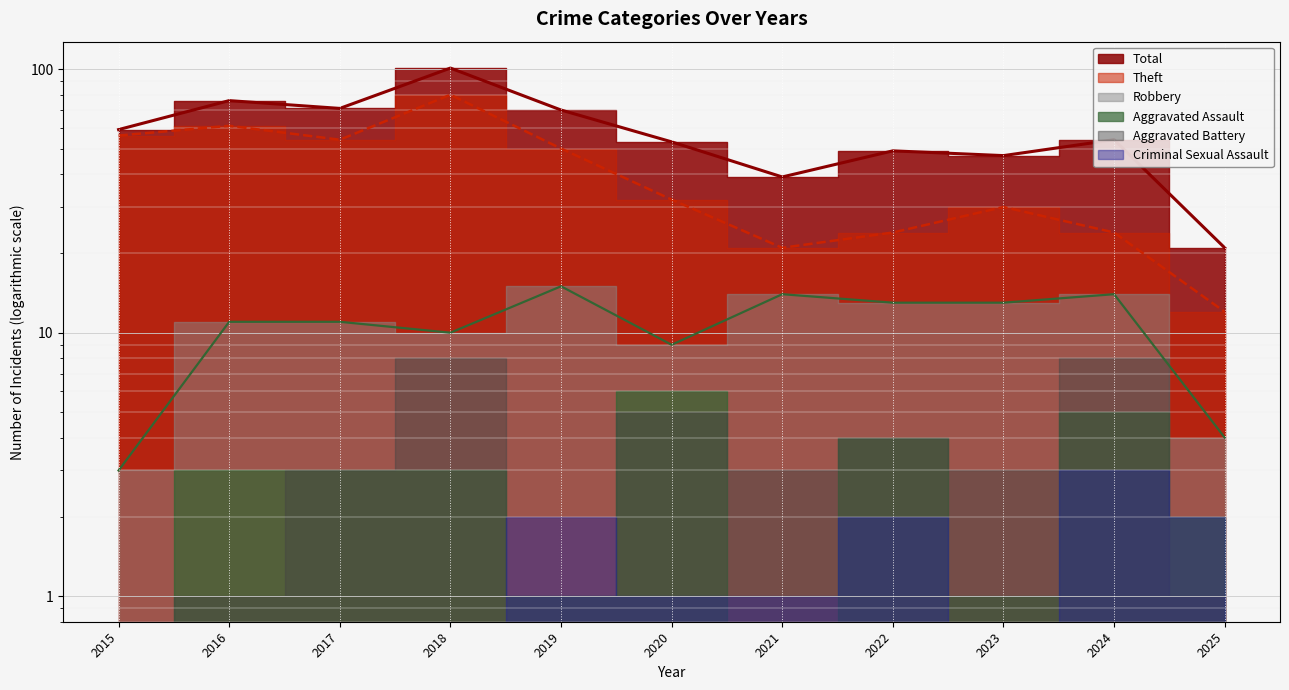

Where is the first local maximum for Total?

2016